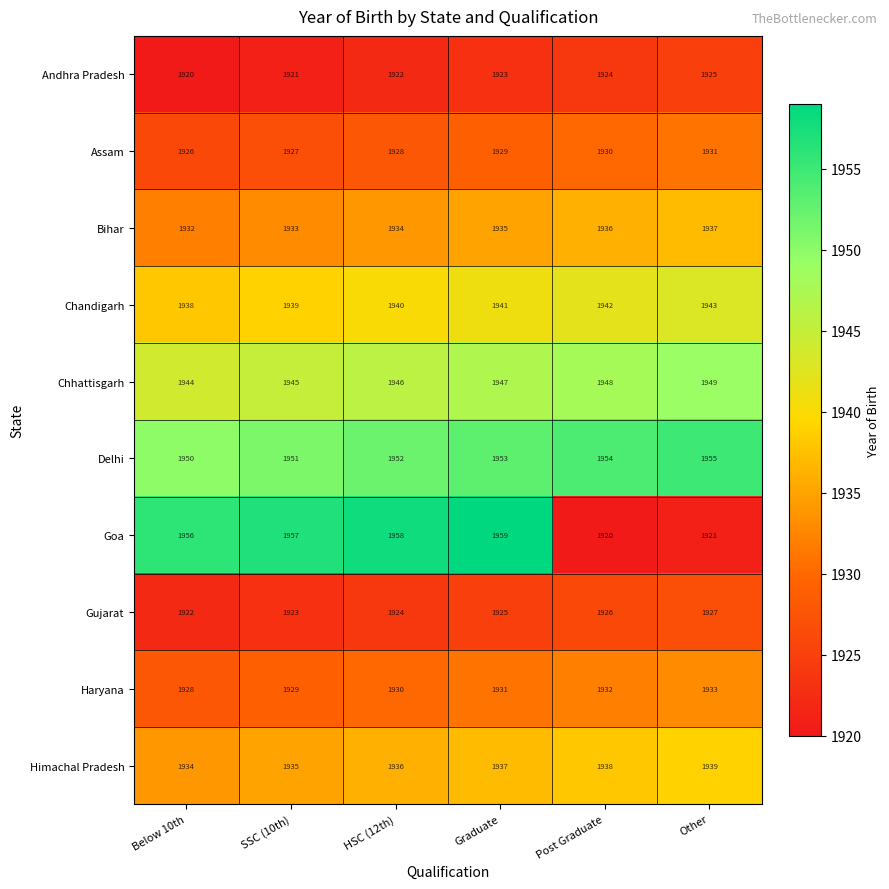

Rank the categories by Chandigarh value from lowest to highest.

Below 10th, SSC (10th), HSC (12th), Graduate, Post Graduate, Other